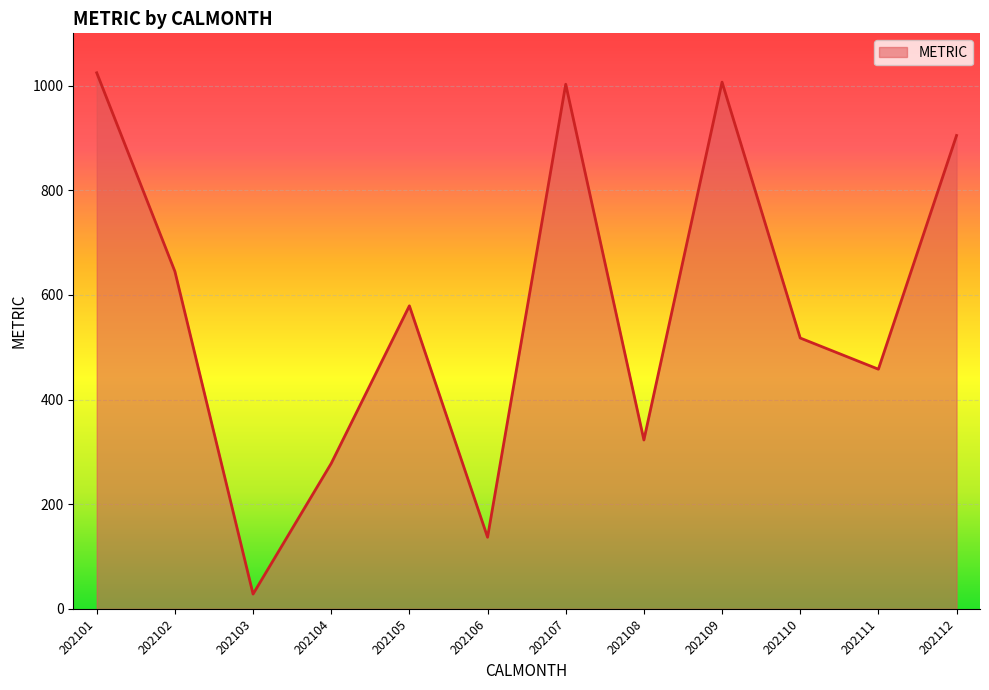

Which has a higher value, 202105 or 202108?

202105